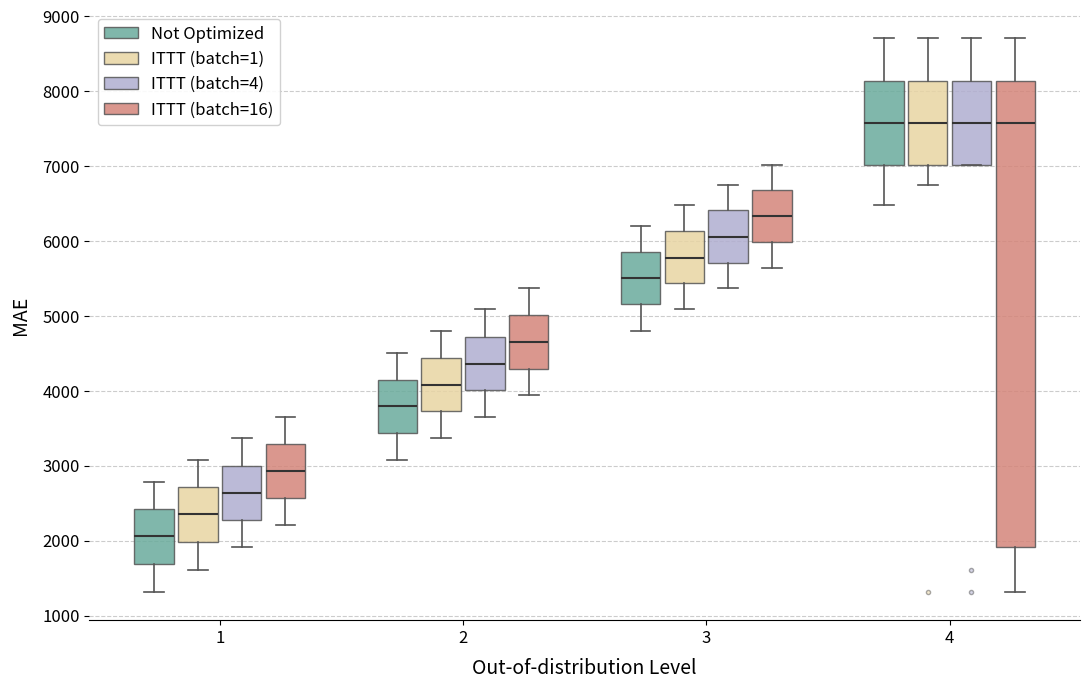

Reading left to right, transcribe this box plot: for each box, give where its median line is, the range the box spans, and where its two whiskers end, as read against the y-axis. The values are not printed on the chart, so give them approximately, as read against the axis.

1 (Not Optimized): median 2100, box 1700 to 2400, whiskers 1300 to 2800
1 (ITTT (batch=1)): median 2400, box 2000 to 2700, whiskers 1600 to 3100
1 (ITTT (batch=4)): median 2600, box 2300 to 3000, whiskers 1900 to 3400
1 (ITTT (batch=16)): median 2900, box 2600 to 3300, whiskers 2200 to 3700
2 (Not Optimized): median 3800, box 3400 to 4100, whiskers 3100 to 4500
2 (ITTT (batch=1)): median 4100, box 3700 to 4400, whiskers 3400 to 4800
2 (ITTT (batch=4)): median 4400, box 4000 to 4700, whiskers 3700 to 5100
2 (ITTT (batch=16)): median 4700, box 4300 to 5000, whiskers 3900 to 5400
3 (Not Optimized): median 5500, box 5200 to 5800, whiskers 4800 to 6200
3 (ITTT (batch=1)): median 5800, box 5400 to 6100, whiskers 5100 to 6500
3 (ITTT (batch=4)): median 6100, box 5700 to 6400, whiskers 5400 to 6700
3 (ITTT (batch=16)): median 6300, box 6000 to 6700, whiskers 5600 to 7000
4 (Not Optimized): median 7600, box 7000 to 8100, whiskers 6500 to 8700
4 (ITTT (batch=1)): median 7600, box 7000 to 8100, whiskers 6700 to 8700
4 (ITTT (batch=4)): median 7600, box 7000 to 8100, whiskers 7000 to 8700
4 (ITTT (batch=16)): median 7600, box 1900 to 8100, whiskers 1300 to 8700